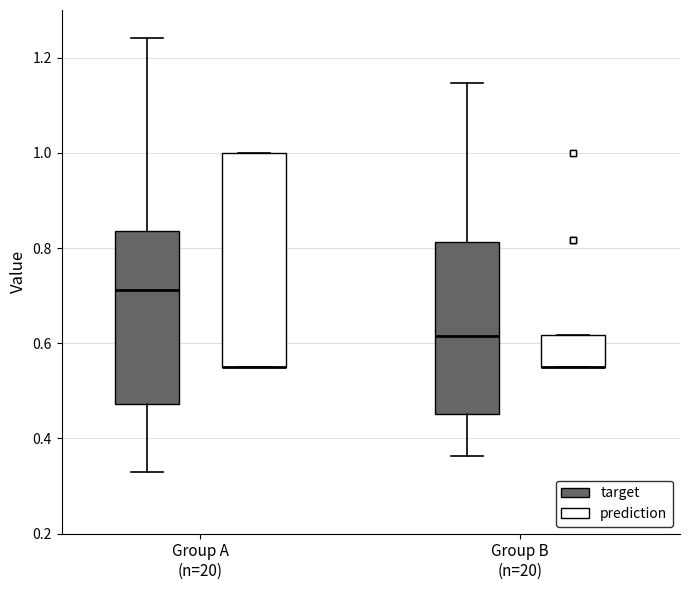

Reading left to right, transcribe this box plot: for each box, give where its median line is, the range the box spans, and where its two whiskers end, as read against the y-axis. The values are not printed on the chart, so give them approximately, as read against the axis.

Group A (n=20) (target): median 0.72, box 0.48 to 0.84, whiskers 0.32 to 1.24
Group A (n=20) (prediction): median 0.56 (drawn on the box's lower edge), box 0.56 to 1.00, whiskers 0.56 to 1.00
Group B (n=20) (target): median 0.62, box 0.46 to 0.82, whiskers 0.36 to 1.14
Group B (n=20) (prediction): median 0.56 (drawn on the box's lower edge), box 0.56 to 0.62, whiskers 0.56 to 0.62